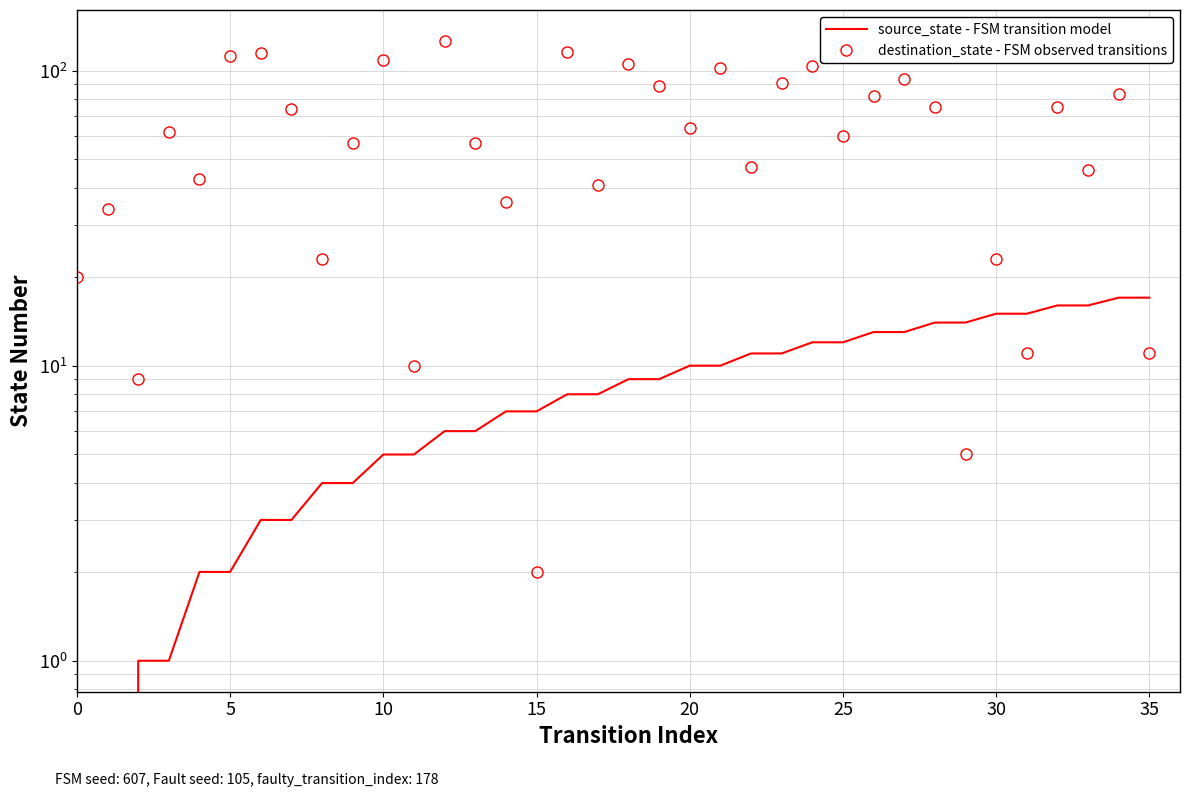

What is the difference between the maximum and minimum values in the destination_state - FSM observed transitions series?

124